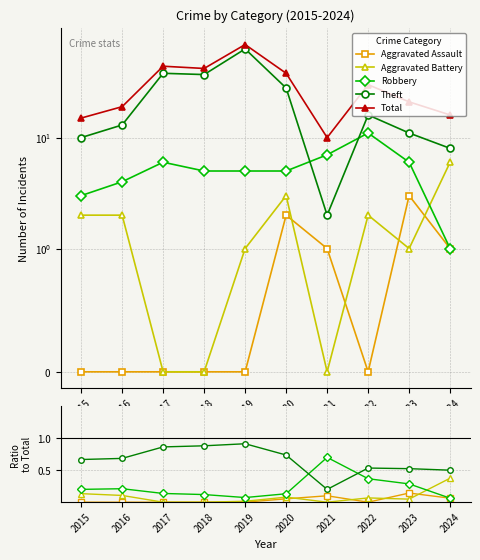

Does the chart have visible grid lines?

Yes